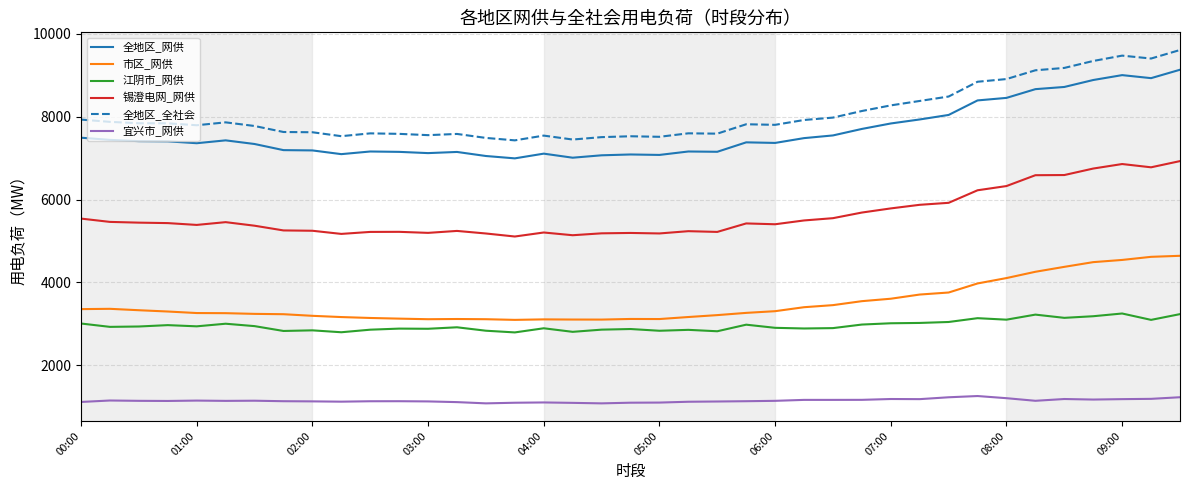

What are all the series names shown in the legend?

全地区_网供, 市区_网供, 江阴市_网供, 锡澄电网_网供, 全地区_全社会, 宜兴市_网供